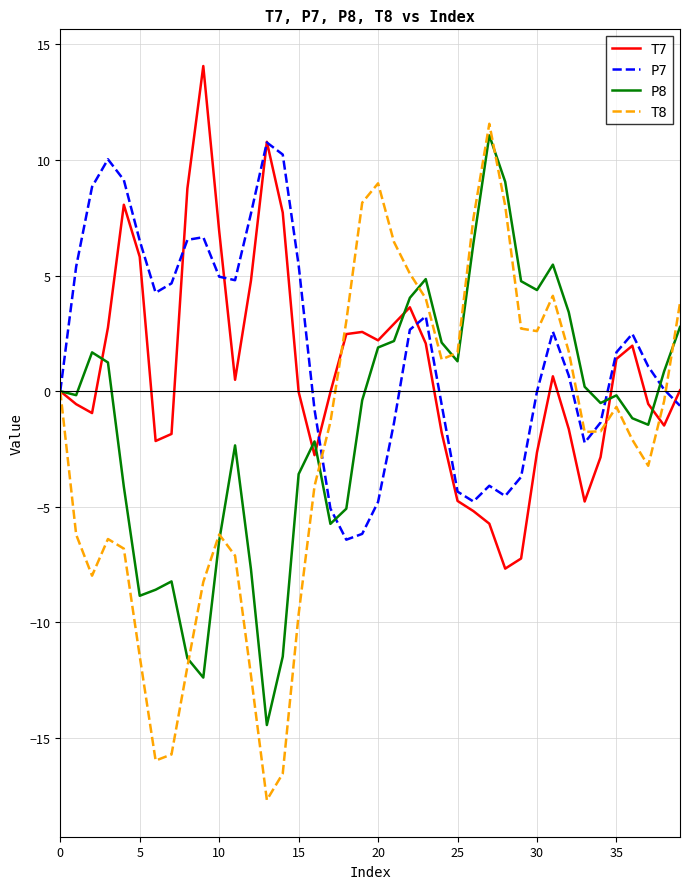

What is the greatest value displayed?

14.1